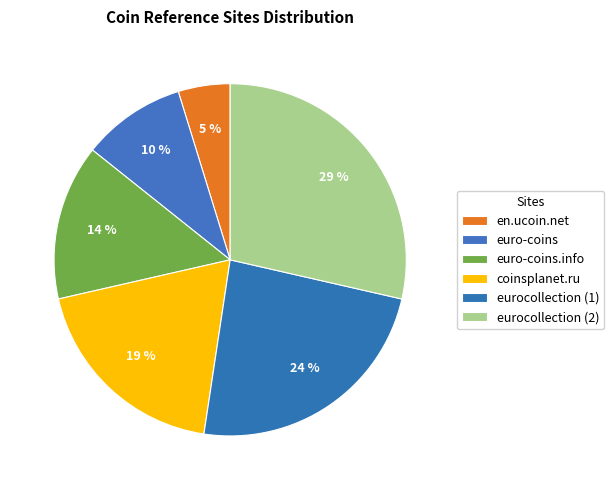

The eurocollection (1) slice represents 29% of the pie. True or false?

False